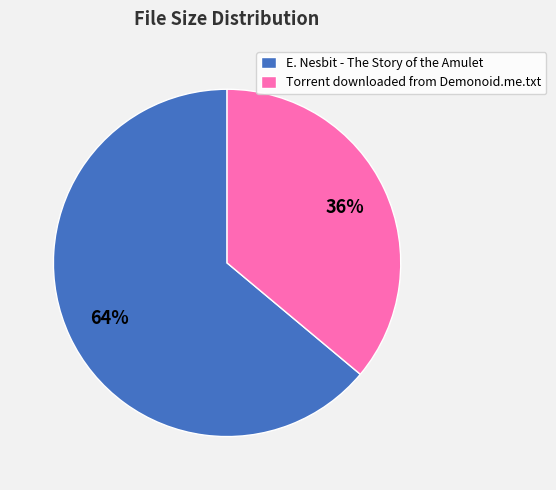

How many segments does this pie chart have?

2